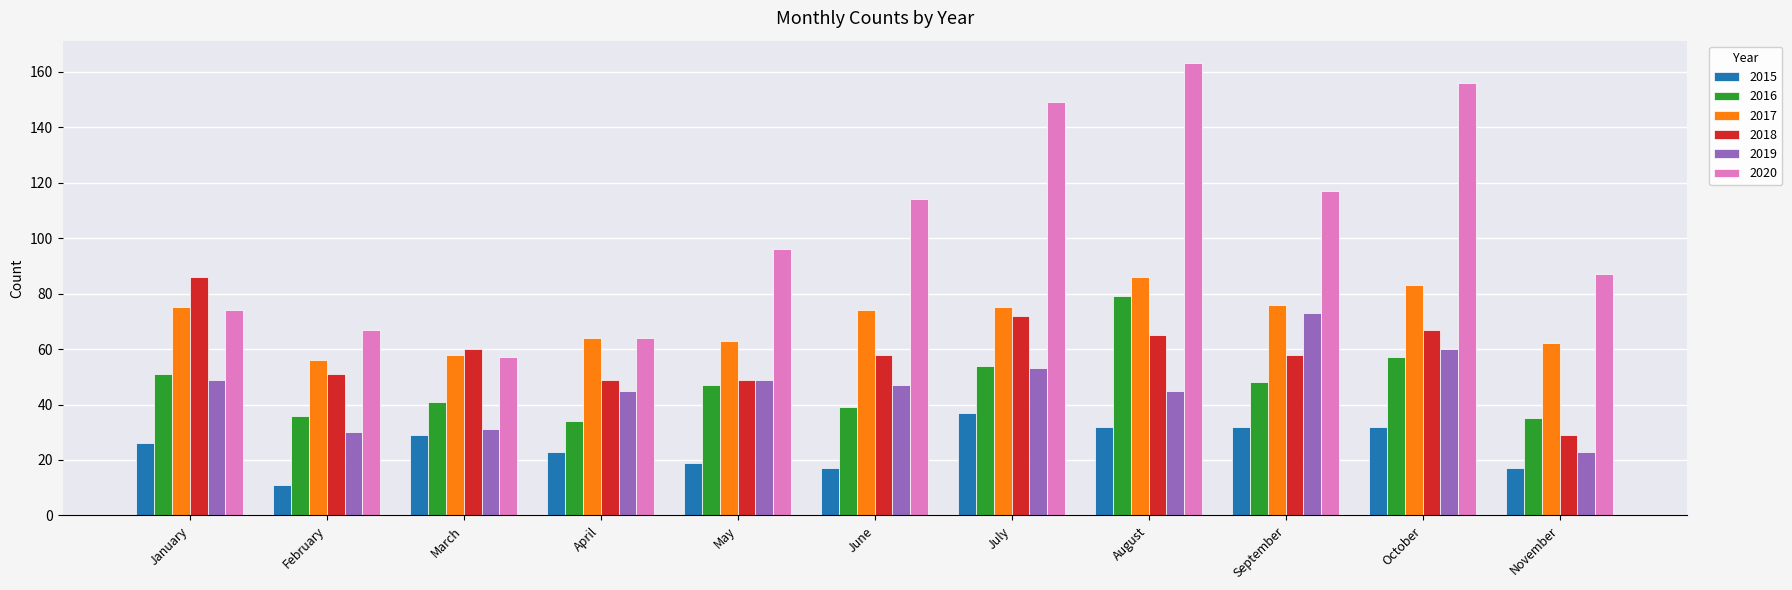

Which series has the largest total across all categories?

2020